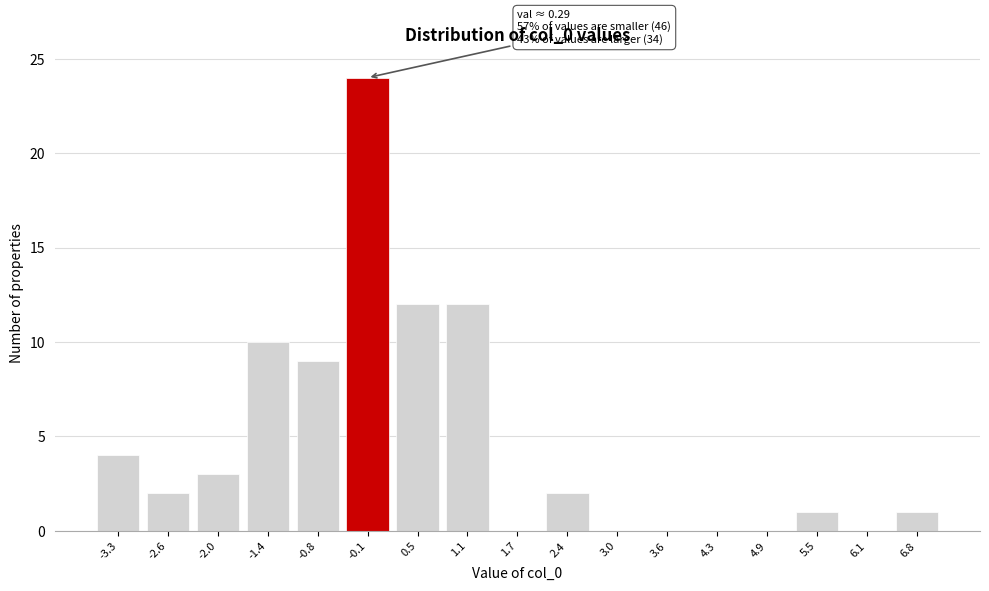

Reading left to right, transcribe all the data shown in this chart.

-3.3=4	-2.6=2	-2.0=3	-1.4=10	-0.8=9	-0.1=24	0.5=12	1.1=12	1.7=0	2.4=2	3.0=0	3.6=0	4.3=0	4.9=0	5.5=1	6.1=0	6.8=1